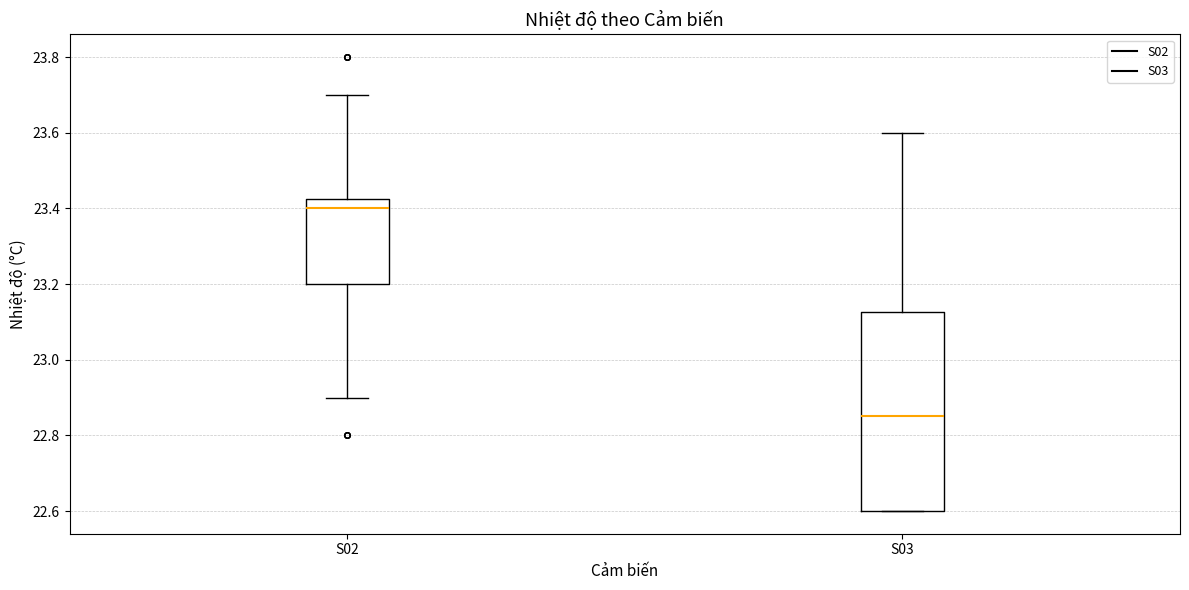

Which box is the tallest, from its lower edge to its upper edge?

S03